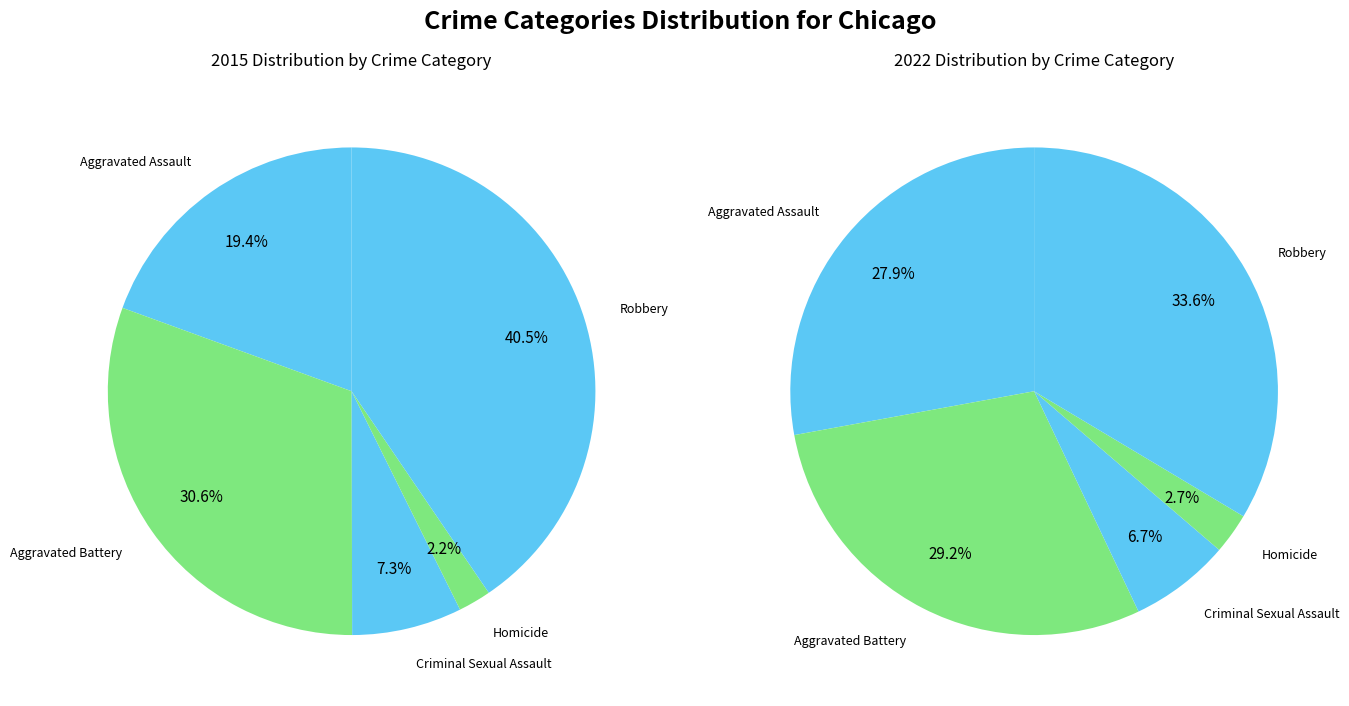

How many slices are in this pie chart?

5